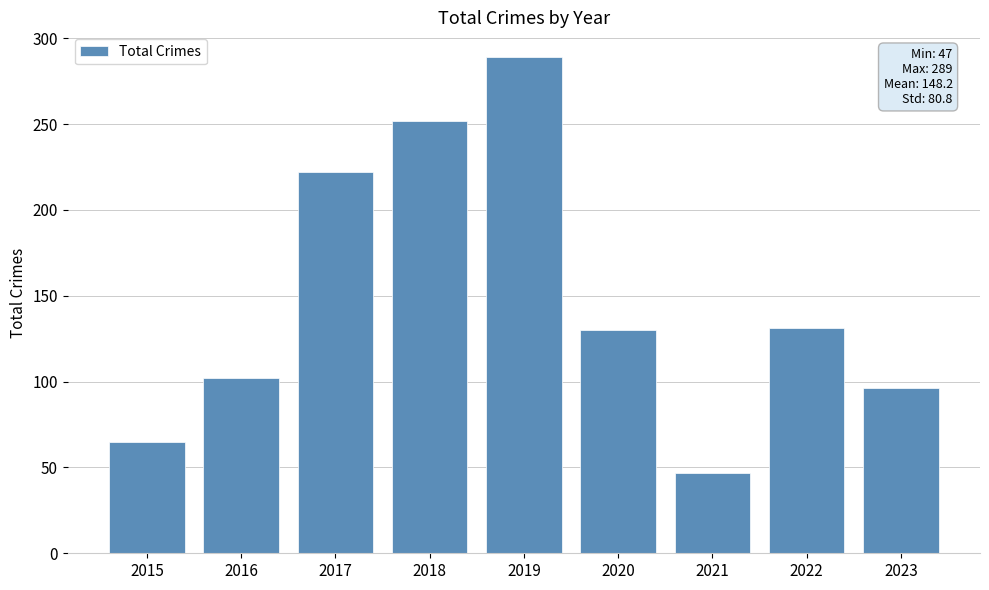

What is the smallest value displayed?

47